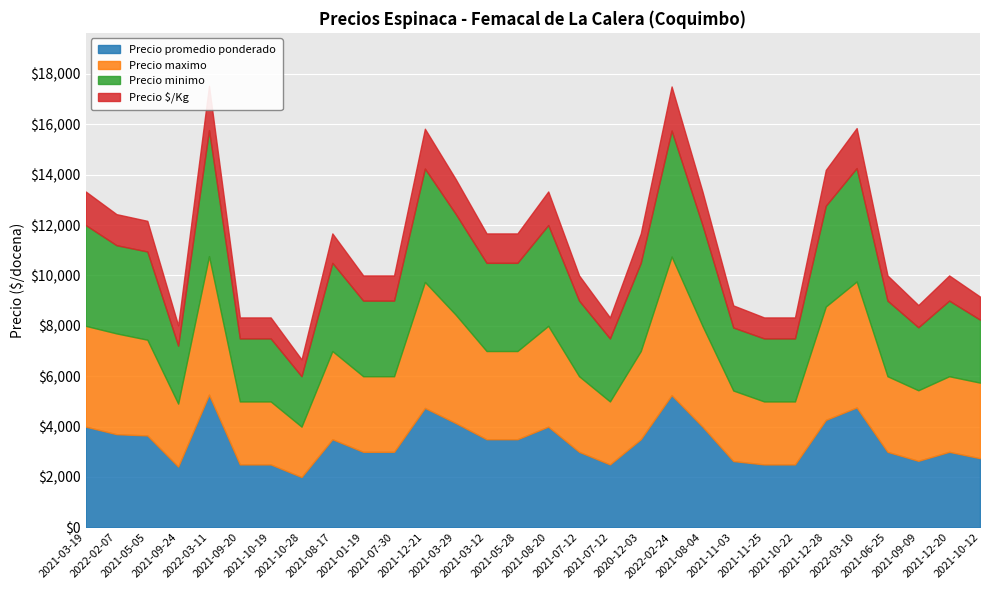

Rank the categories by Precio promedio ponderado value from highest to lowest.

2022-03-11, 2022-02-24, 2022-03-10, 2021-12-21, 2021-12-28, 2021-03-29, 2021-03-19, 2021-08-20, 2021-08-04, 2022-02-07, 2021-05-05, 2021-08-17, 2021-03-12, 2021-05-28, 2020-12-03, 2021-01-19, 2021-07-30, 2021-07-12, 2021-06-25, 2021-12-20, 2021-10-12, 2021-09-09, 2021-11-03, 2021-09-20, 2021-10-19, 2021-07-12, 2021-11-25, 2021-10-22, 2021-09-24, 2021-10-28